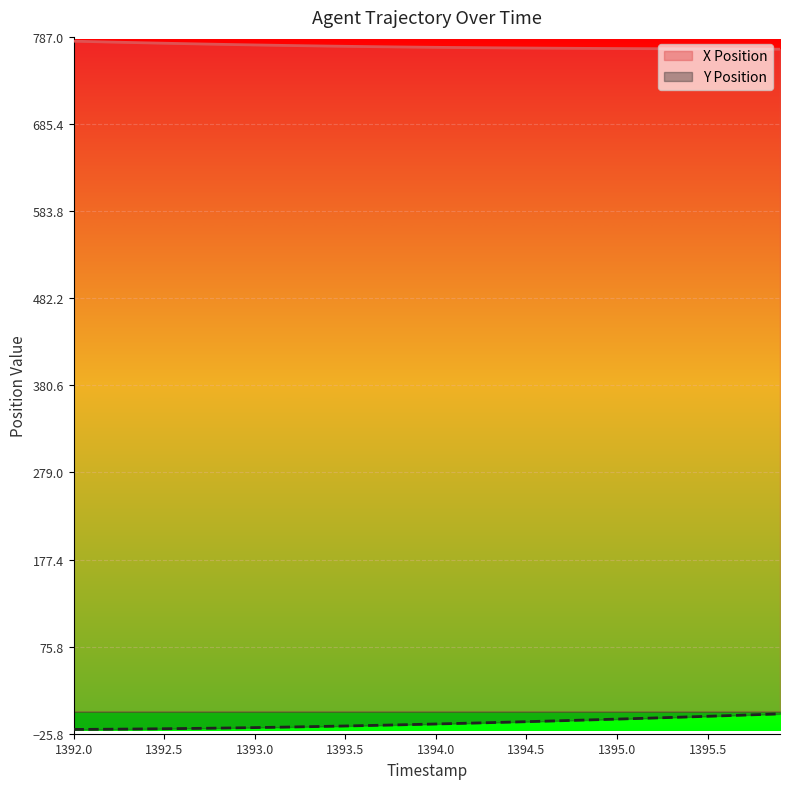

Reading right to left, extract all data points from this chart.

X Position: 772.6	772.7	772.8	772.9	773.0	773.0	773.1	773.2	773.3	773.4	773.5	773.6	773.7	773.9	774.0	774.1	774.3	774.4	774.6	774.8	775.0	775.2	775.5	775.7	776.0	776.3	776.6	776.9	777.2	777.6	778.0	778.4	778.8	779.2	779.6	780.1	780.5	781.0	781.5	782.0
Y Position: -2.6	-3.4	-4.1	-4.8	-5.5	-6.1	-6.8	-7.5	-8.1	-8.7	-9.4	-10.0	-10.6	-11.2	-11.7	-12.3	-12.9	-13.4	-13.9	-14.4	-14.9	-15.4	-15.9	-16.3	-16.8	-17.2	-17.6	-18.0	-18.3	-18.6	-19.0	-19.2	-19.5	-19.8	-20.0	-20.2	-20.4	-20.5	-20.7	-20.8